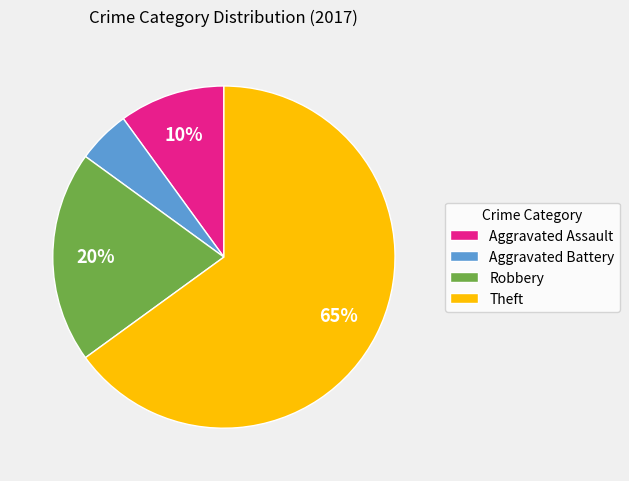

Combined, do Robbery and Aggravated Assault account for over 50%?

No